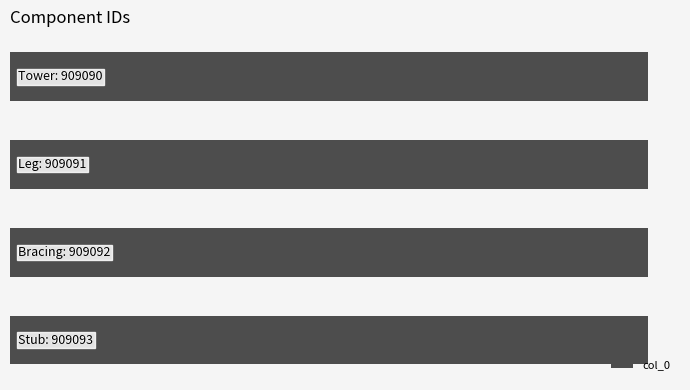

Are the bars horizontal?

Yes